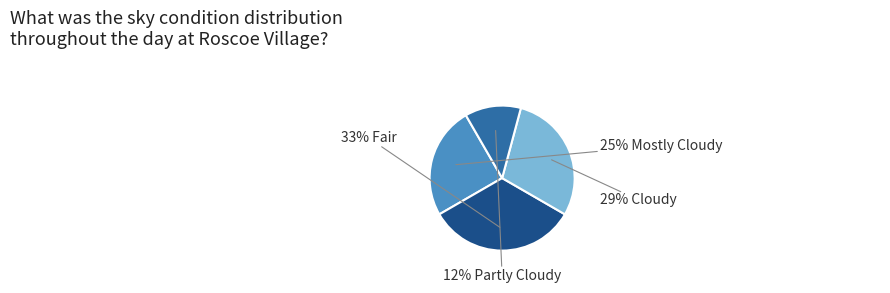

To the nearest percent, what is the difference between the largest and smallest slice percentages?

21%